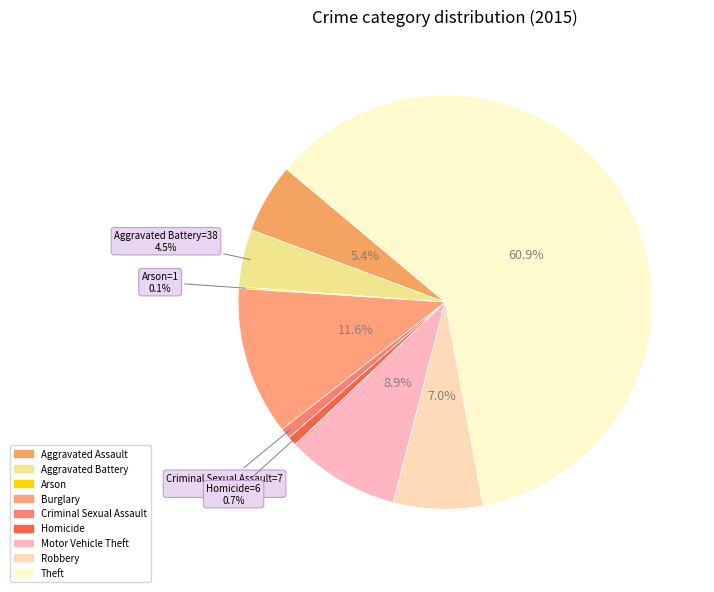

What percentage do Burglary and Theft together represent?

72.5%